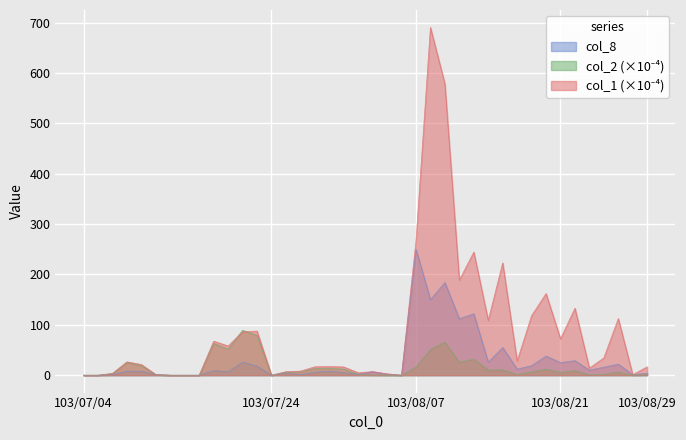

In col_1, how many points are higher than both neighbors (excluding endpoints)?

11